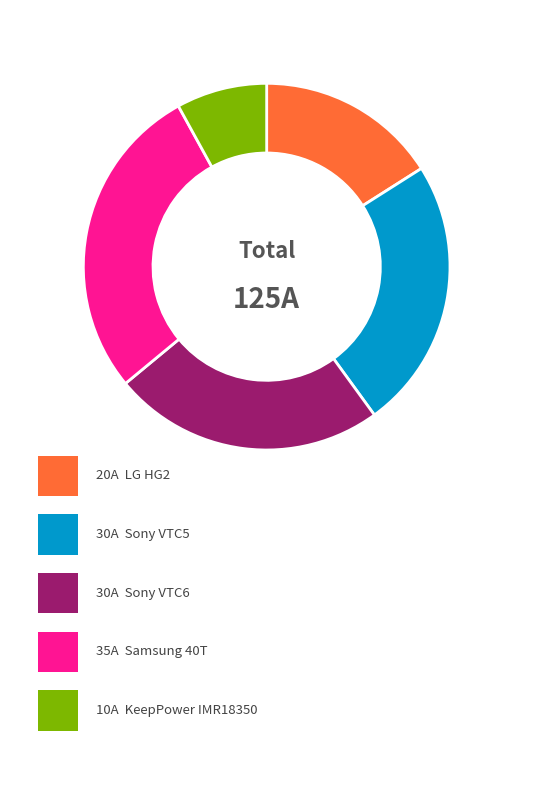

Is there a majority slice in this chart?

No